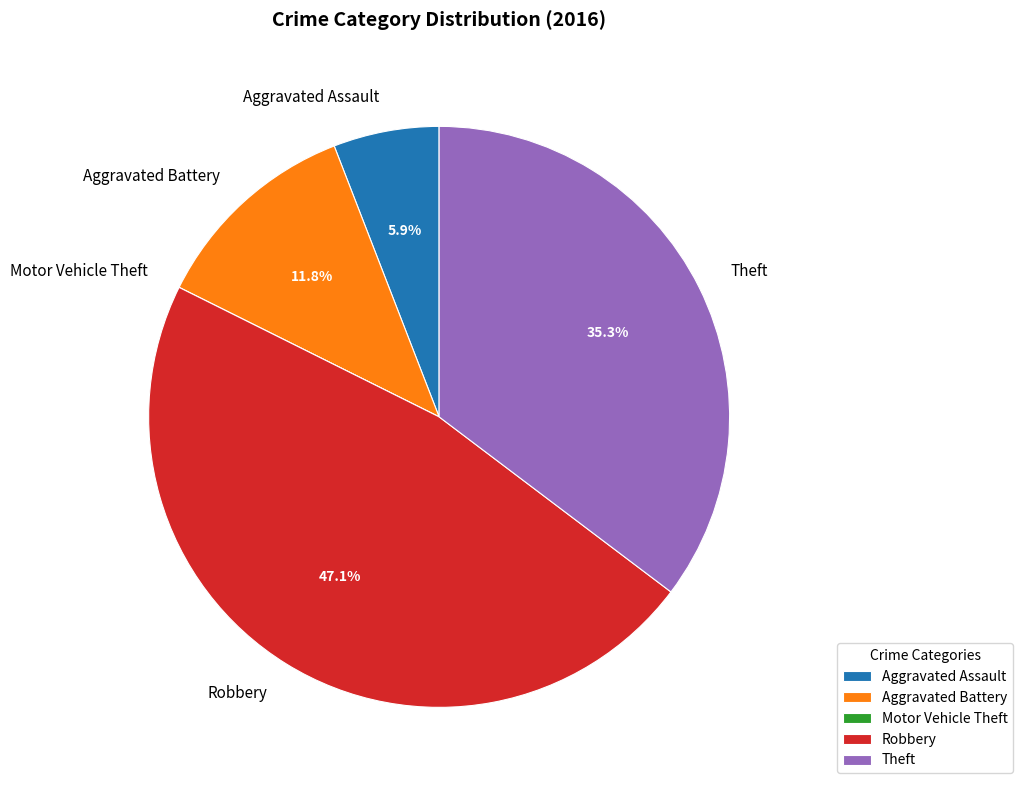

Which slice is the largest?

Robbery